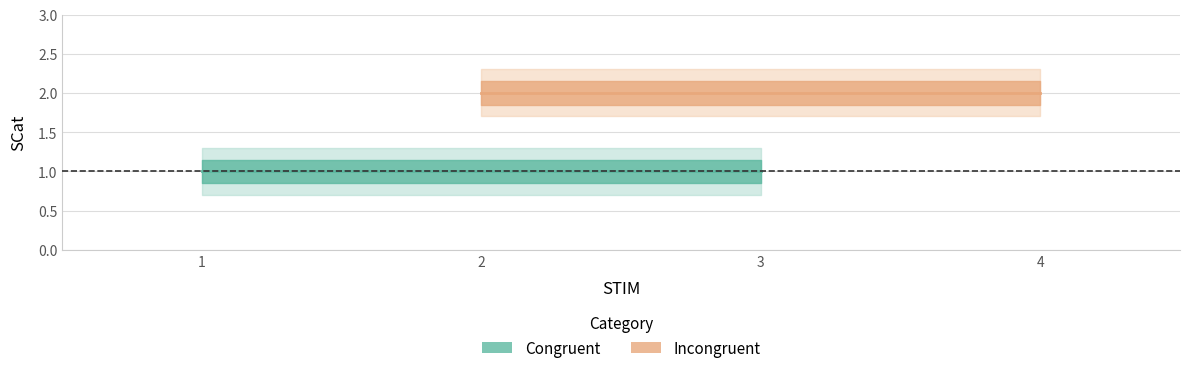

How many lines are shown in the chart?

2